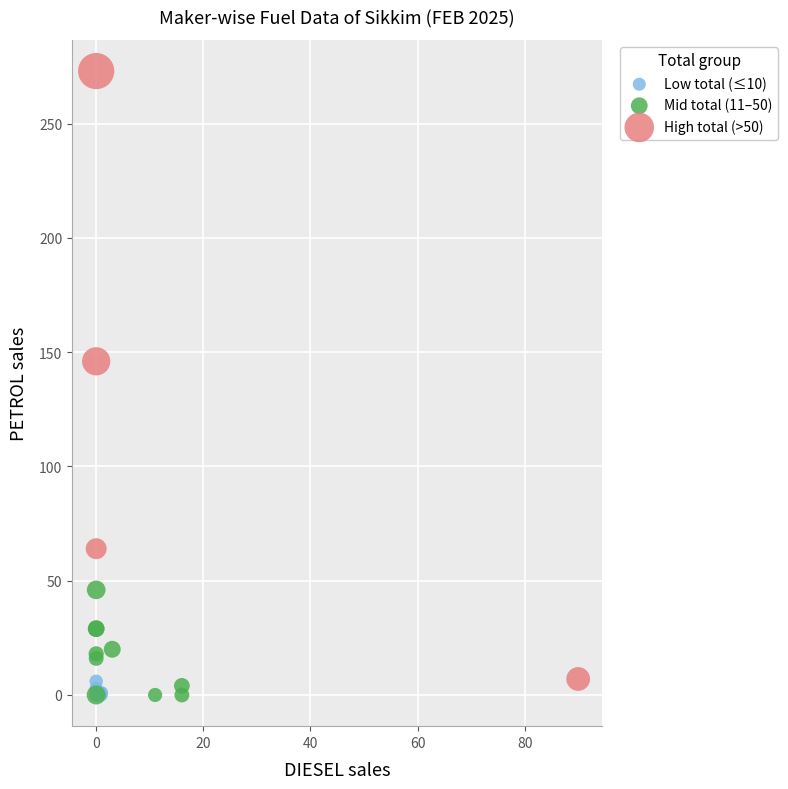

Which series has the widest spread of Y values?

High total (>50)